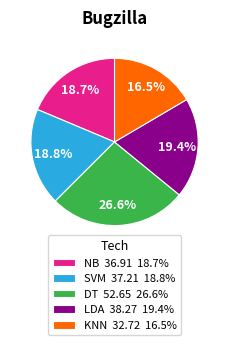

Count the number of slices in the pie.

5